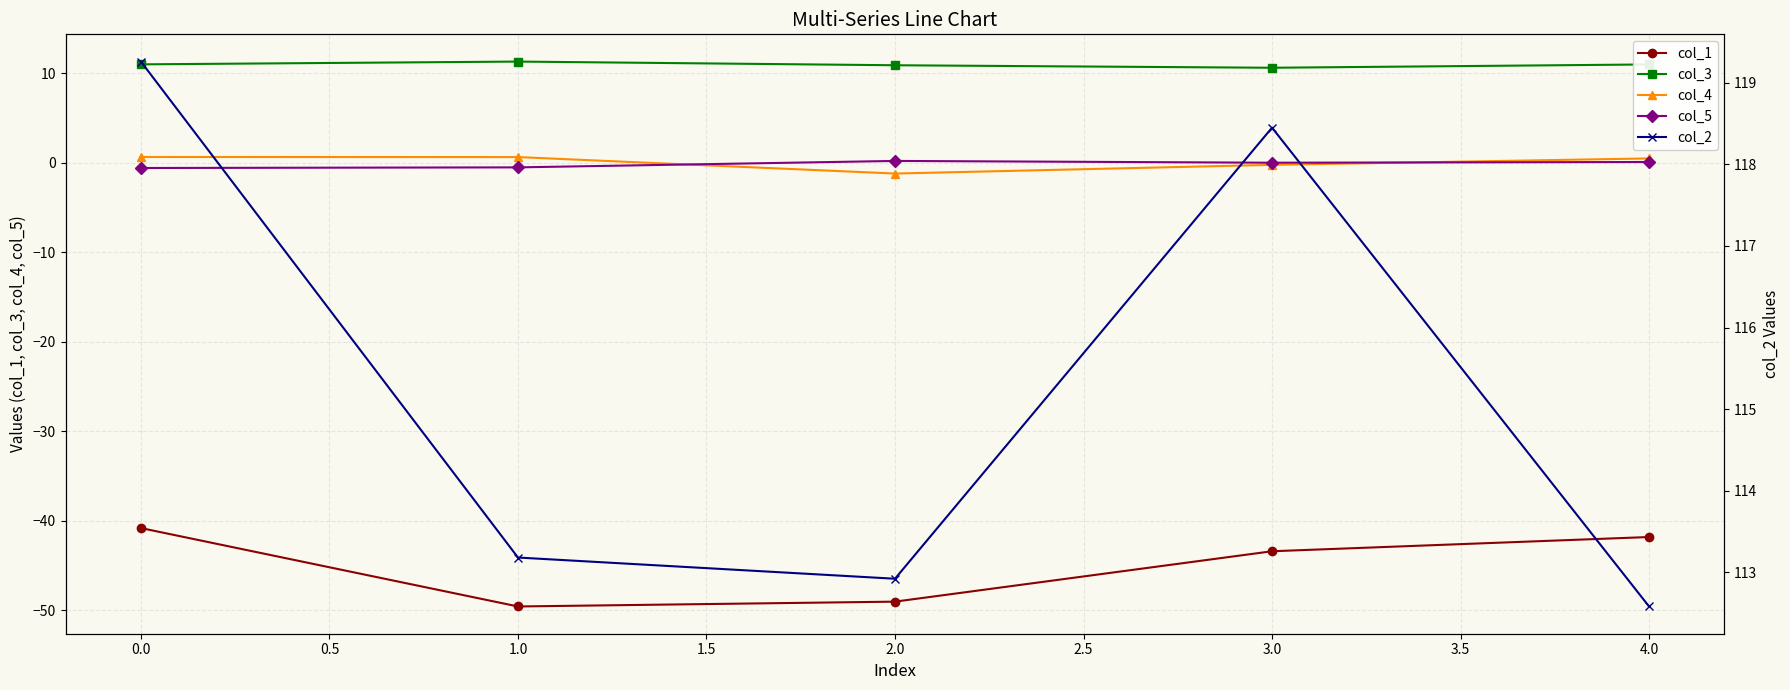

What is the average value of the col_5 series?

-0.2